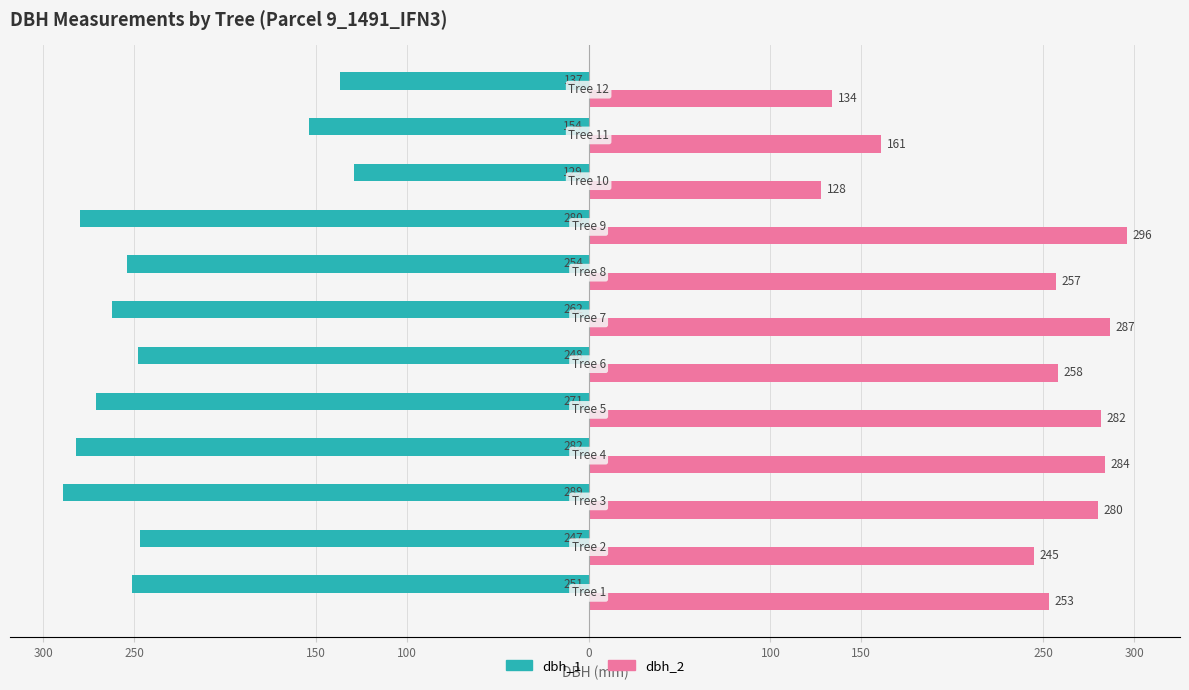

What is the minimum value for dbh_2?

128